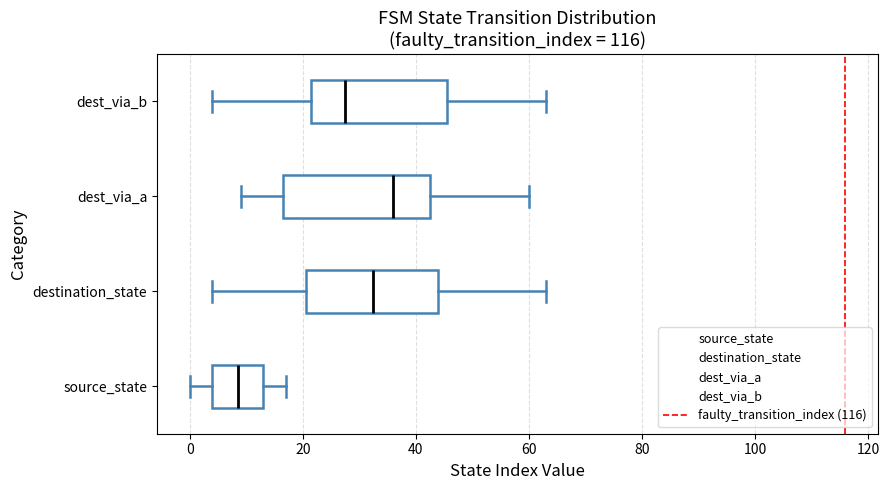

Which box's median line is the furthest to the left?

source_state